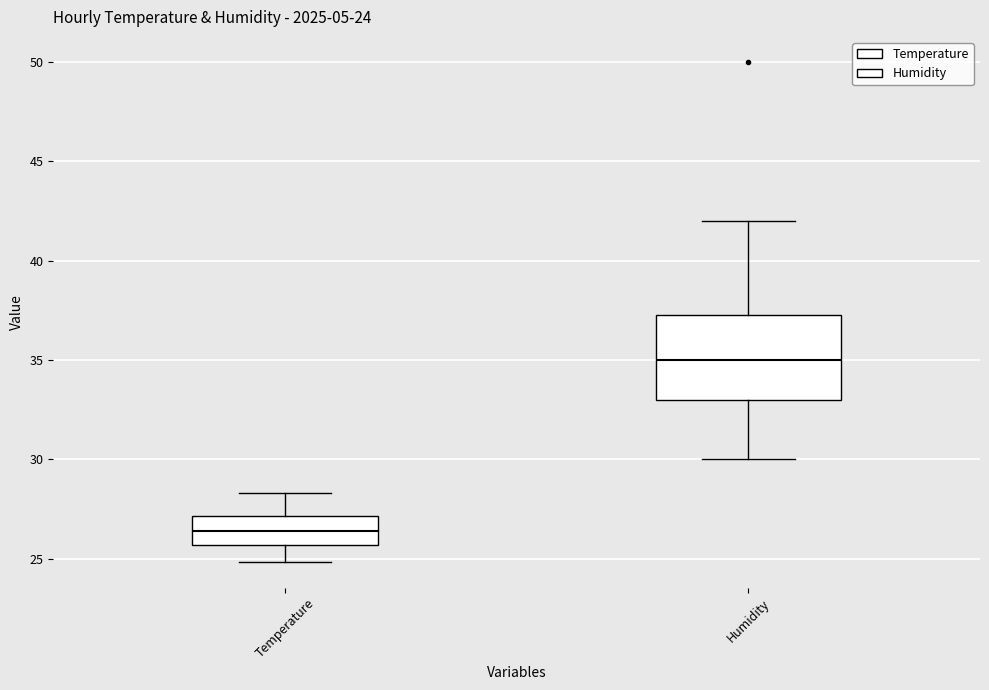

Which box is the tallest, from its lower edge to its upper edge?

Humidity